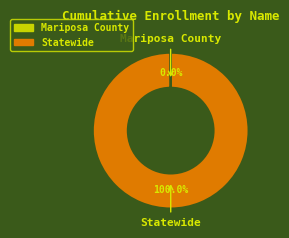

Is Statewide the majority of the pie?

Yes